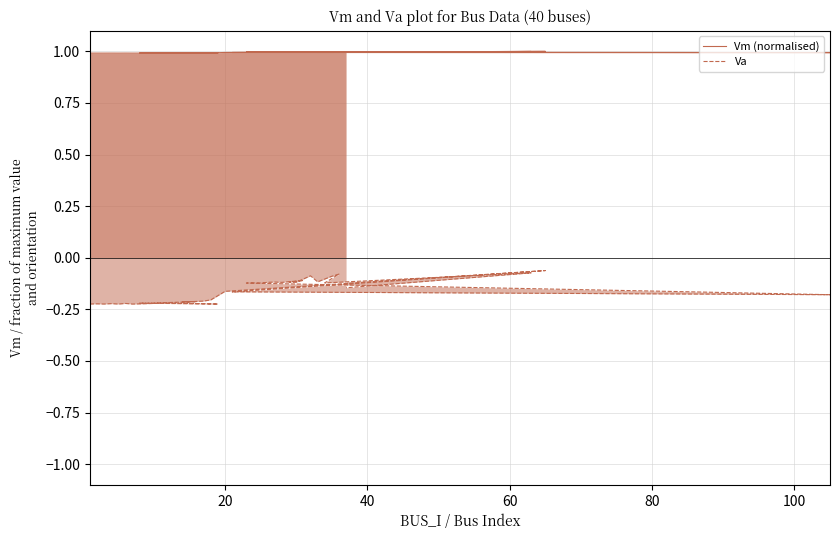

How many lines are shown in the chart?

2